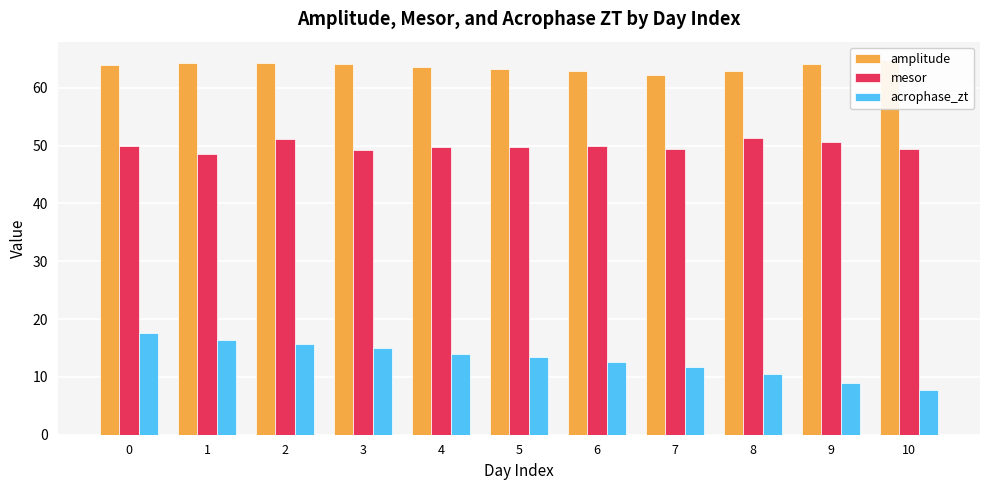

Reading left to right, list all the values displayed in this chart.

amplitude: 63.9	64.3	64.3	64.1	63.6	63.3	62.9	62.1	62.8	64.0	64.7
mesor: 50.0	48.6	51.1	49.3	49.7	49.8	50.0	49.4	51.3	50.6	49.5
acrophase_zt: 17.5	16.4	15.7	15.0	14.0	13.5	12.5	11.8	10.5	9.0	7.6